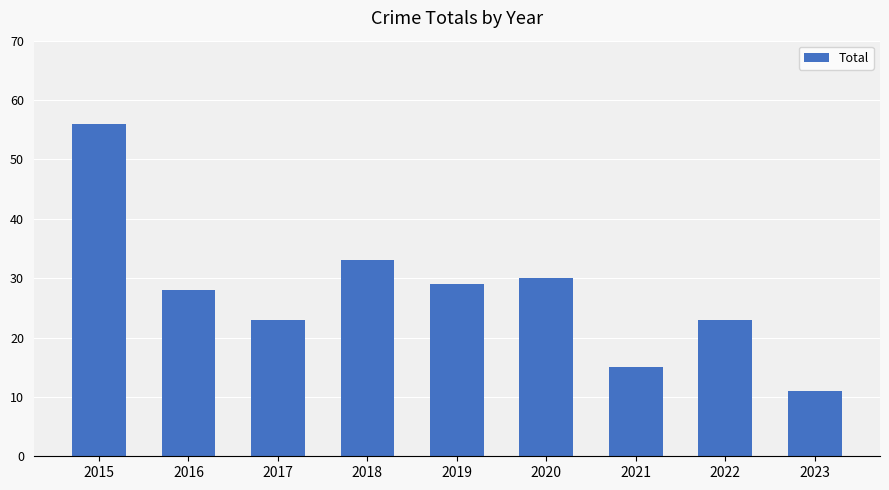

Read the value at 2023.

11